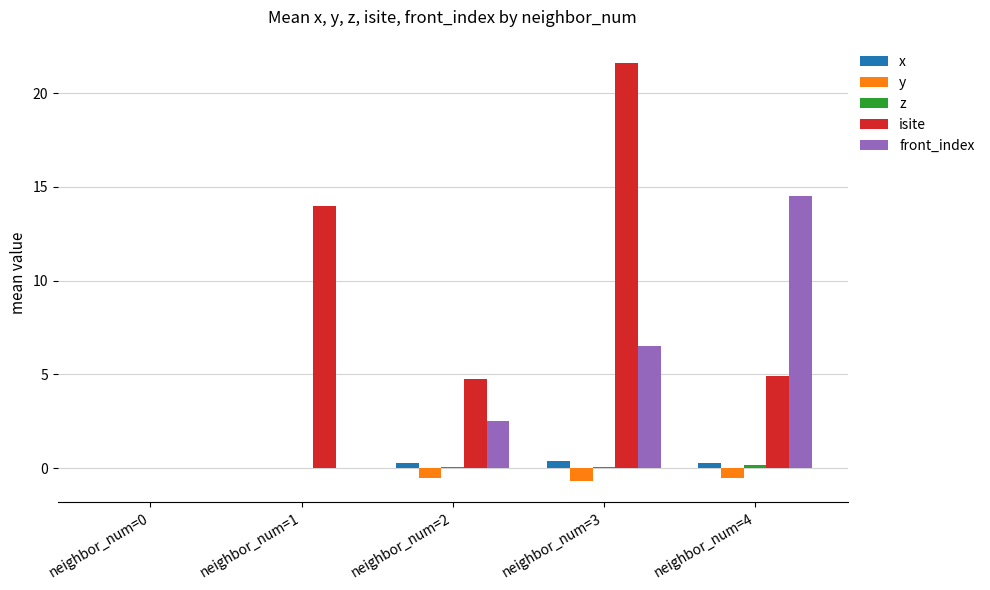

At neighbor_num=3, list the series in order from largest to smallest.

isite, front_index, x, z, y